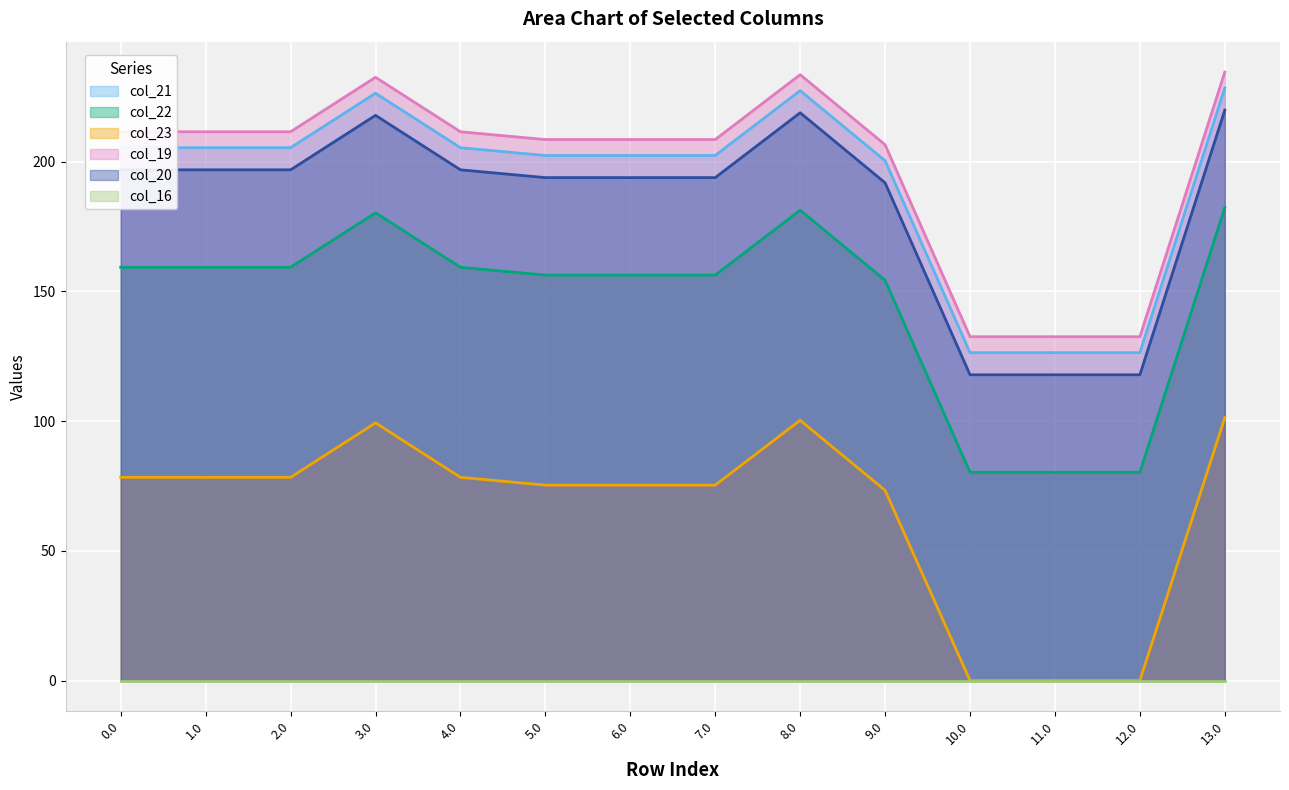

At which category does col_23 reach its first local peak?

3.0